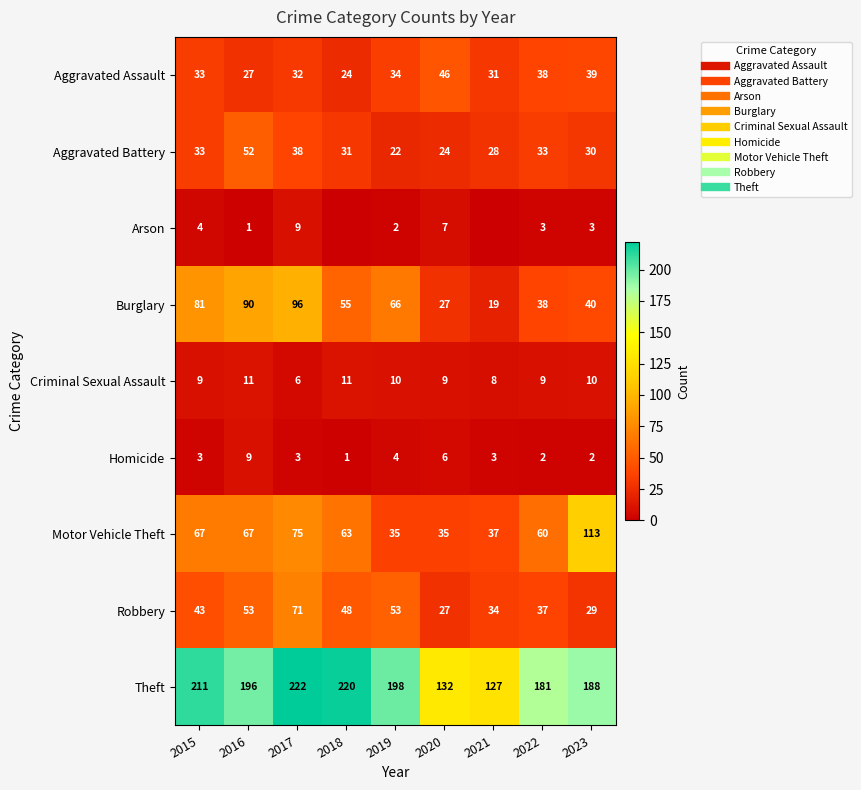

Which label corresponds to the smallest value in the chart?

2018